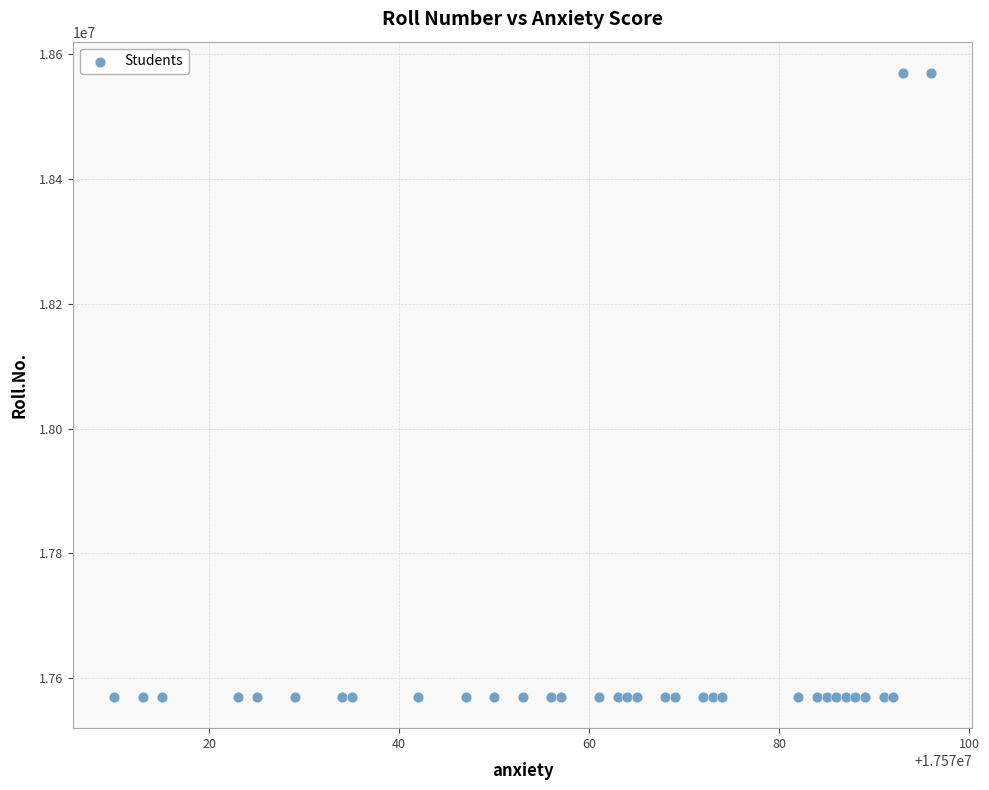

What is the range of X values (max minus min)?

86